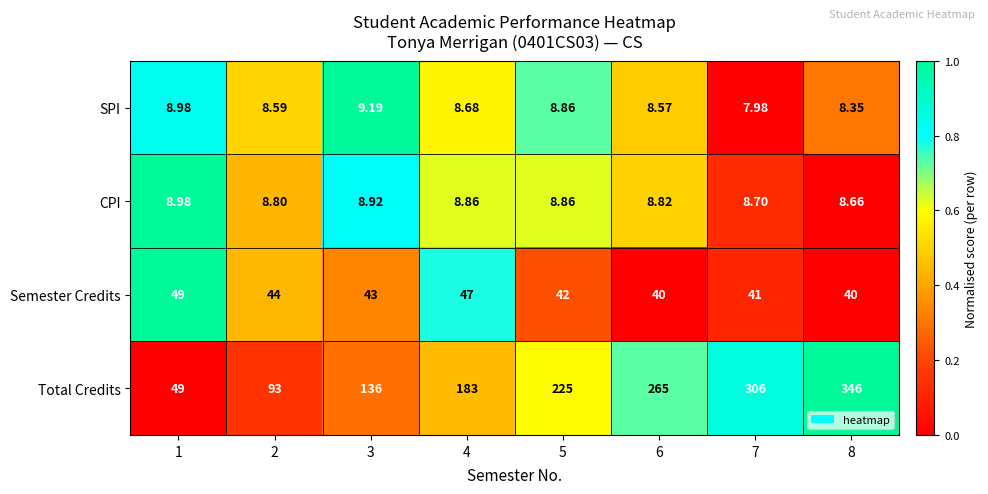

At 6, list the series in order from smallest to largest.

SPI, CPI, Semester Credits, Total Credits